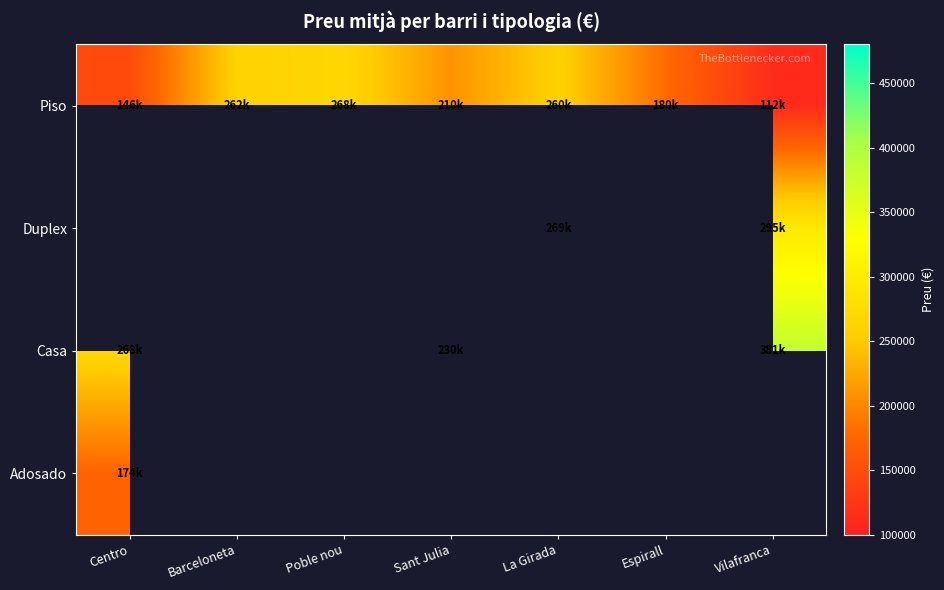

Which label corresponds to the smallest value in the chart?

Vilafranca